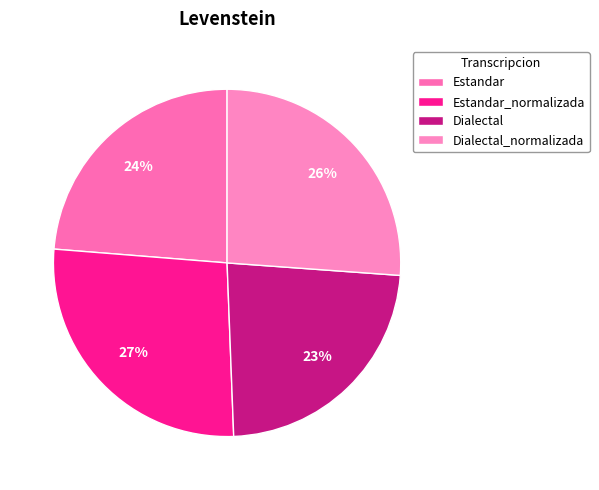

How many segments does this pie chart have?

4